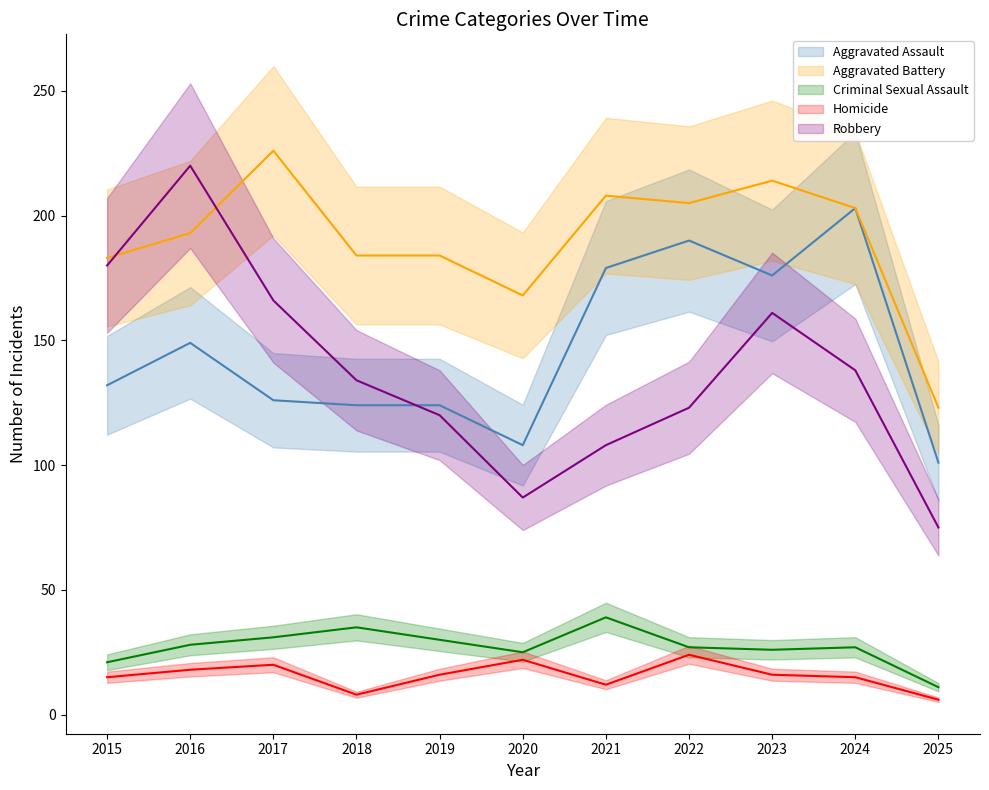

True or false: Homicide and Criminal Sexual Assault intersect in this chart.

False